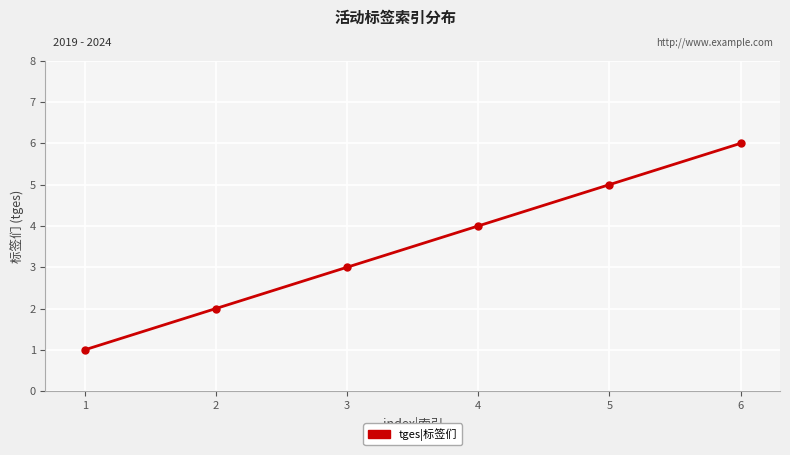

What is the difference between the maximum and second lowest values?

4